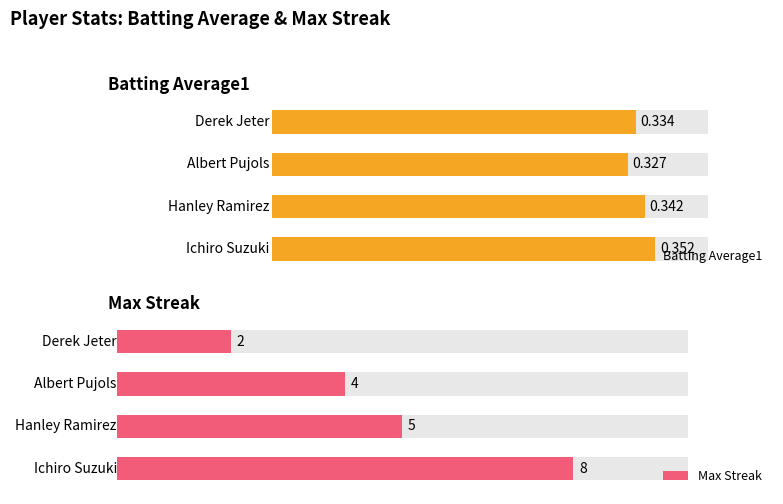

Reading left to right, transcribe all the data shown in this chart.

Batting Average1: 0.4	0.3	0.3	0.3
Max Streak: 8.0	5.0	4.0	2.0